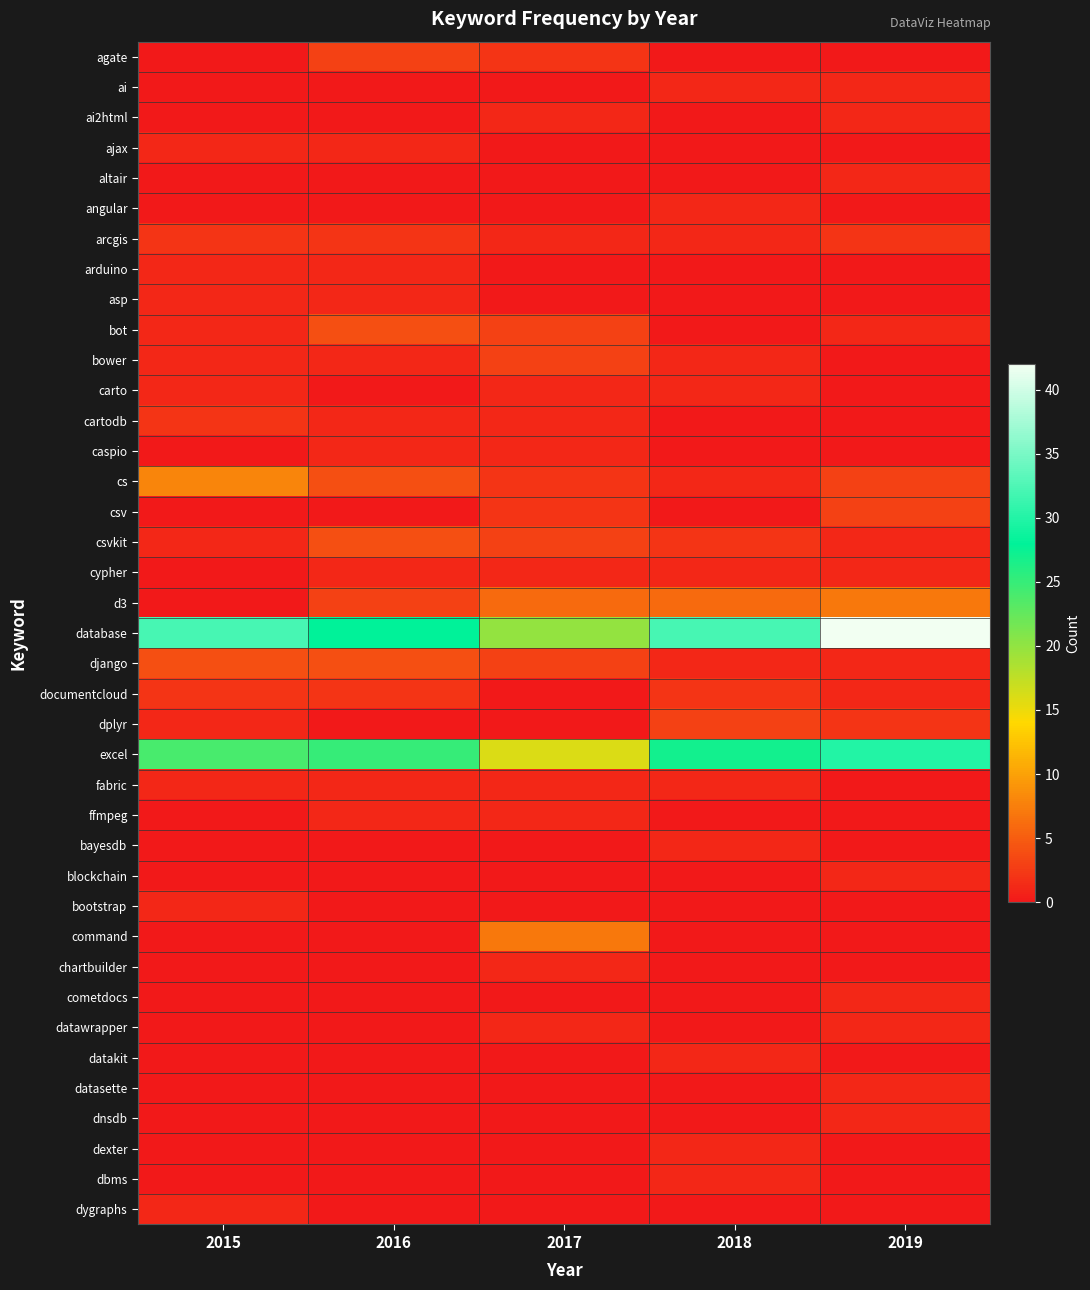

At how many categories does at least one series exceed 21?

4